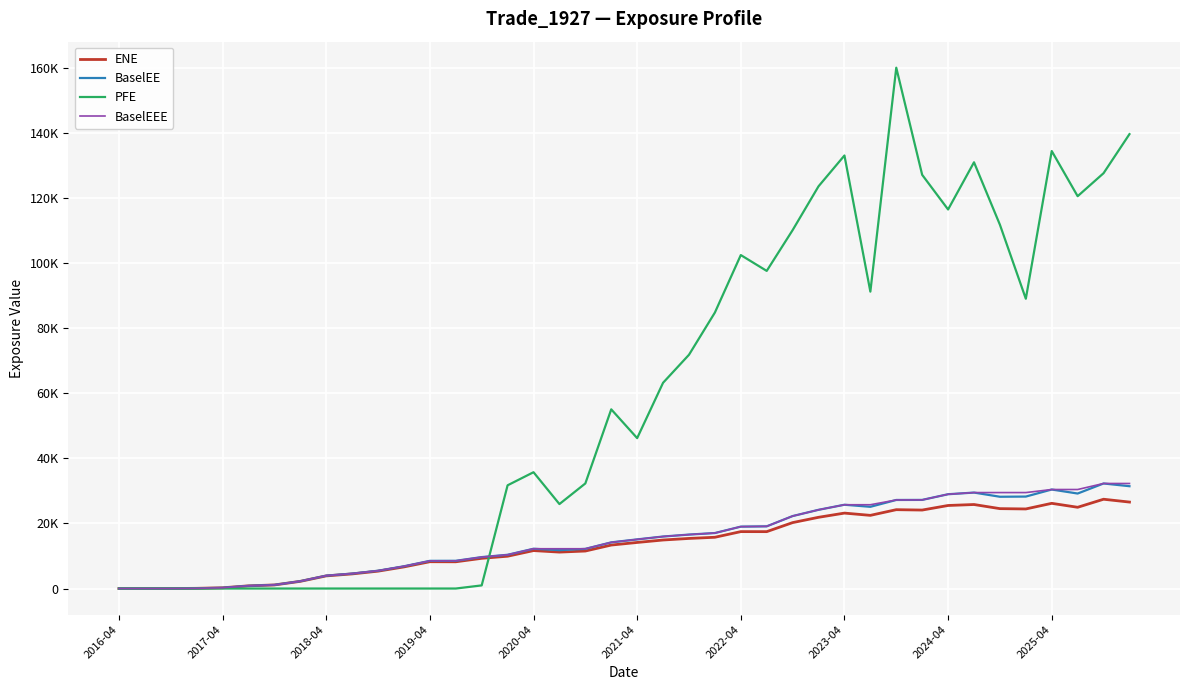

Where is PFE nearest to the value 80035?

23